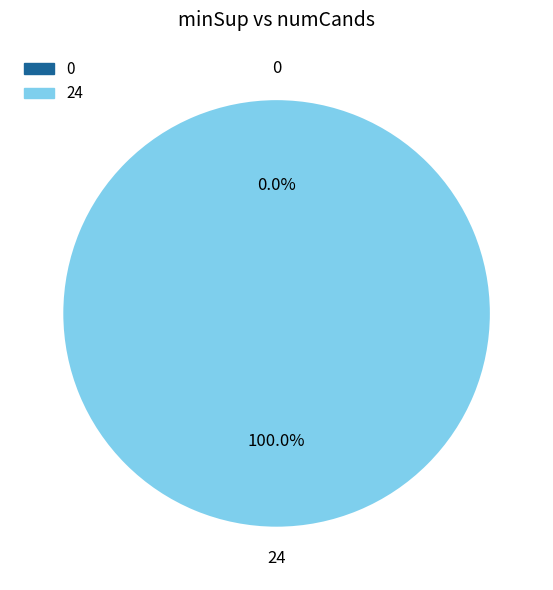

Does 24 represent more than half of the total?

Yes